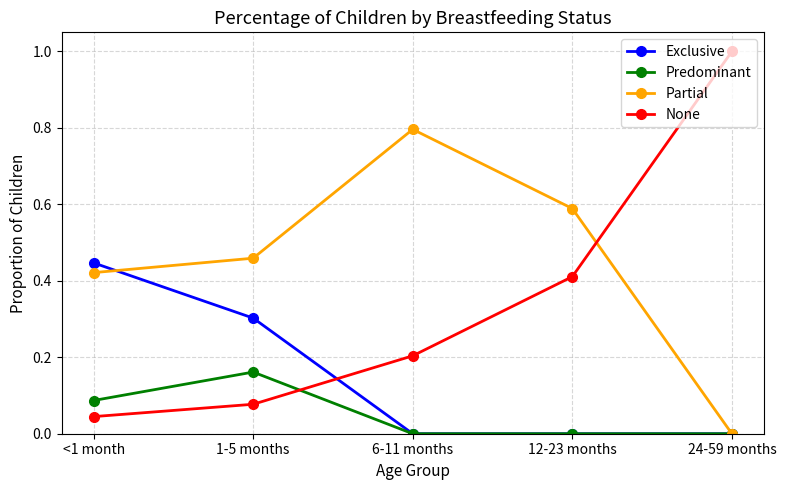

True or false: Partial has more than 1 points higher than both neighbors.

False